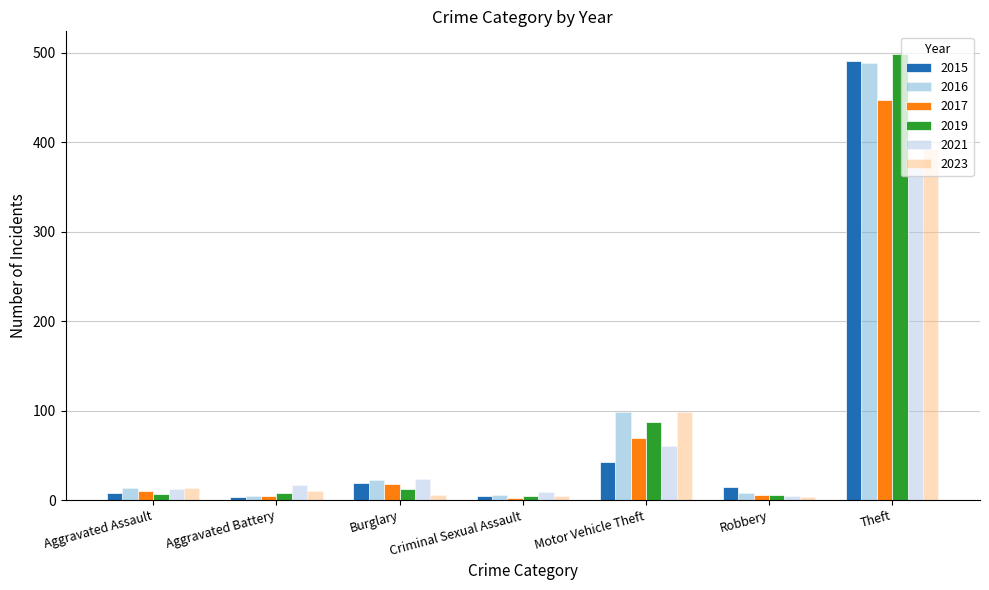

The 2021 series shows 371 at Theft. True or false?

True